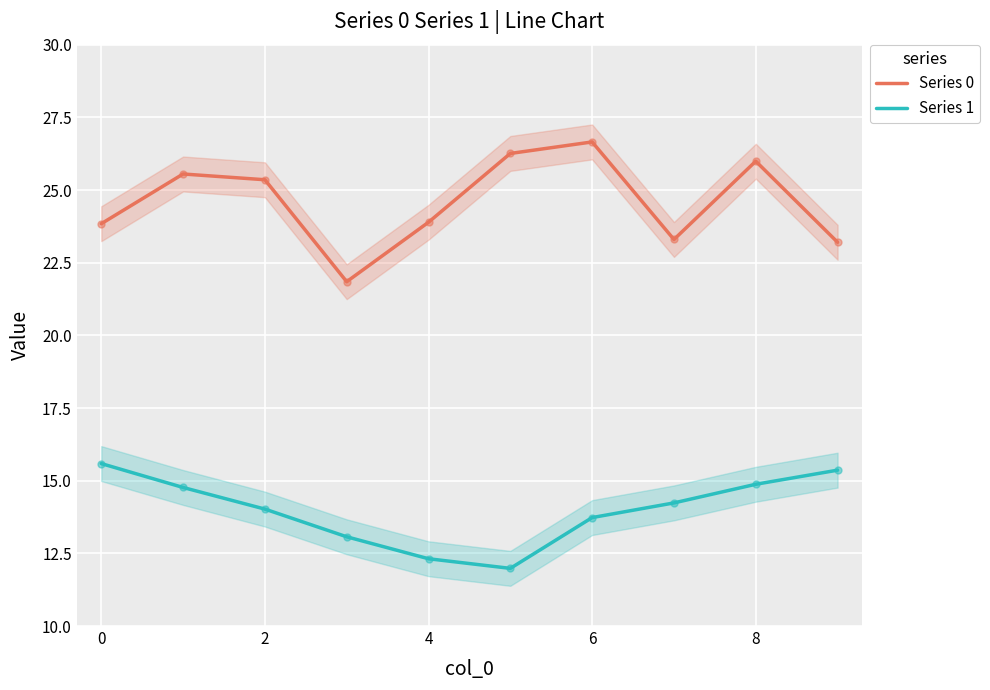

Read the Series 1 value at 4.

12.3